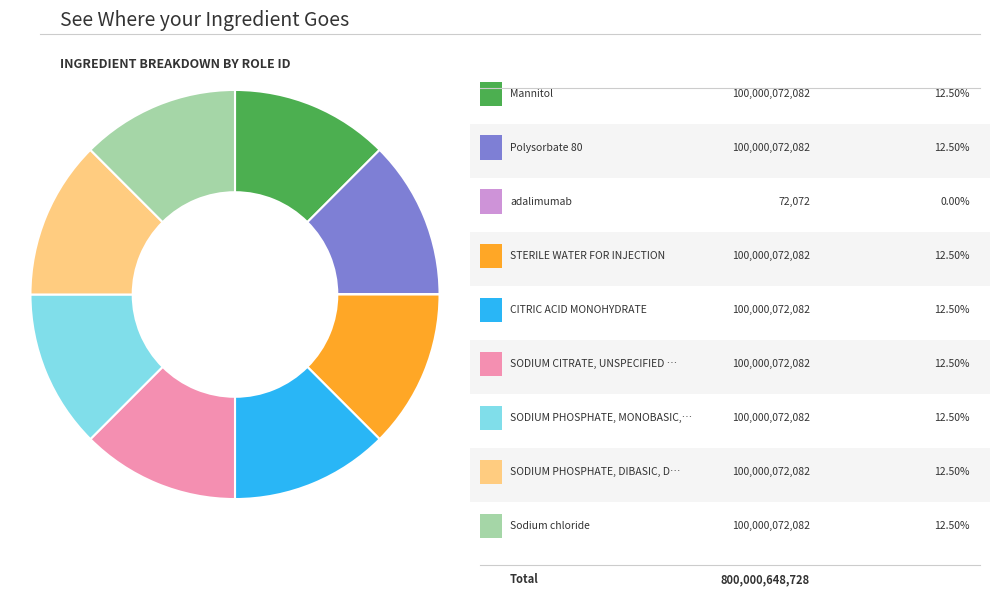

Does any single category account for the majority?

No